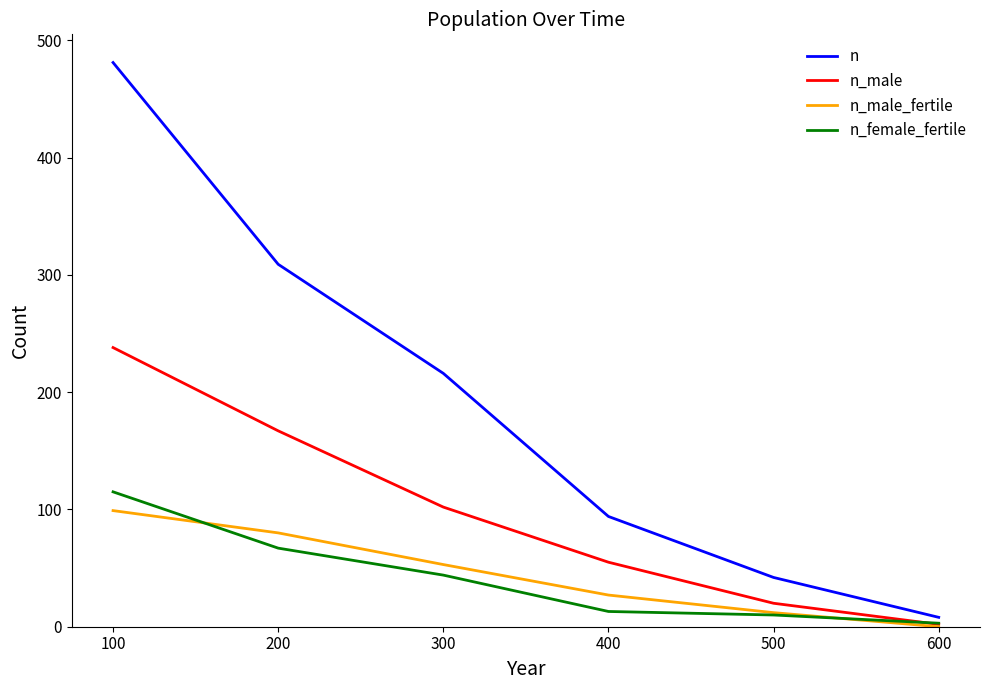

How many values in the n_male_fertile series are below 53?

3